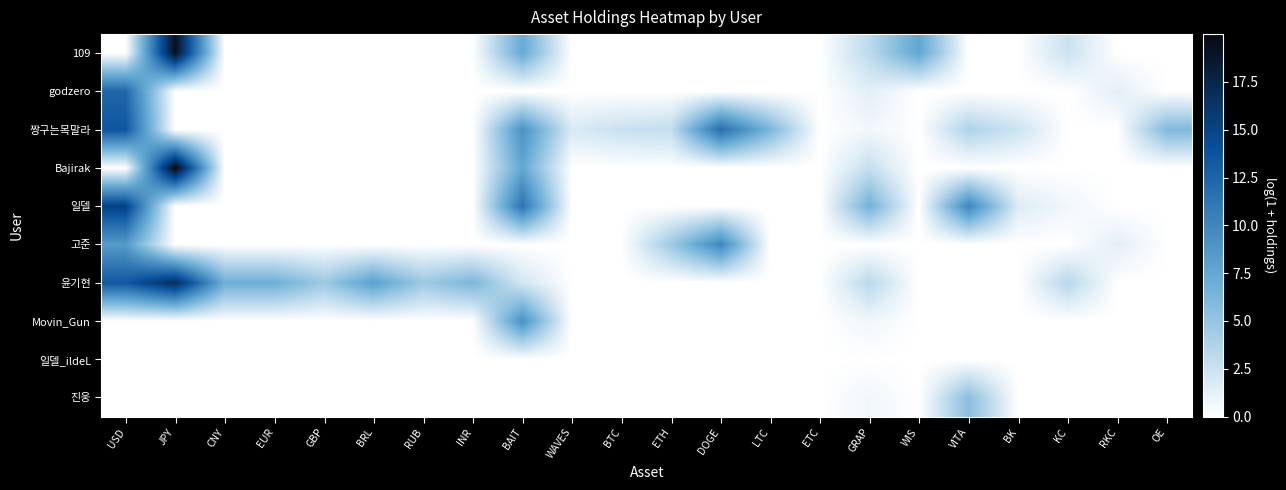

At which category is the sum across all series the highest?

USD